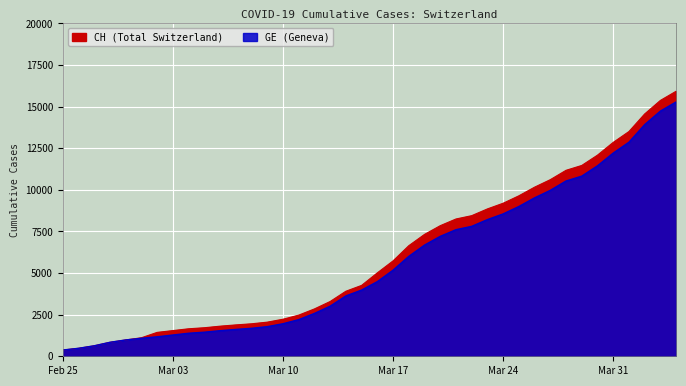

Which series has the widest spread of values?

CH